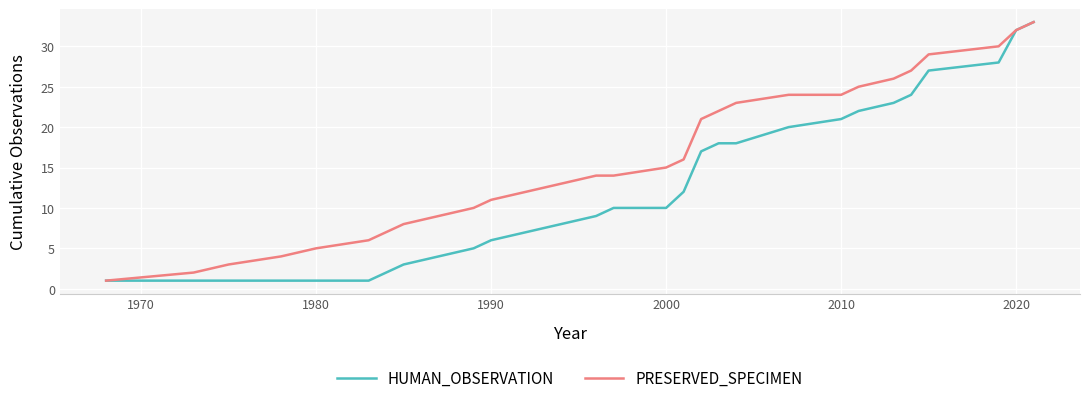

Count the number of categories in the chart.

28